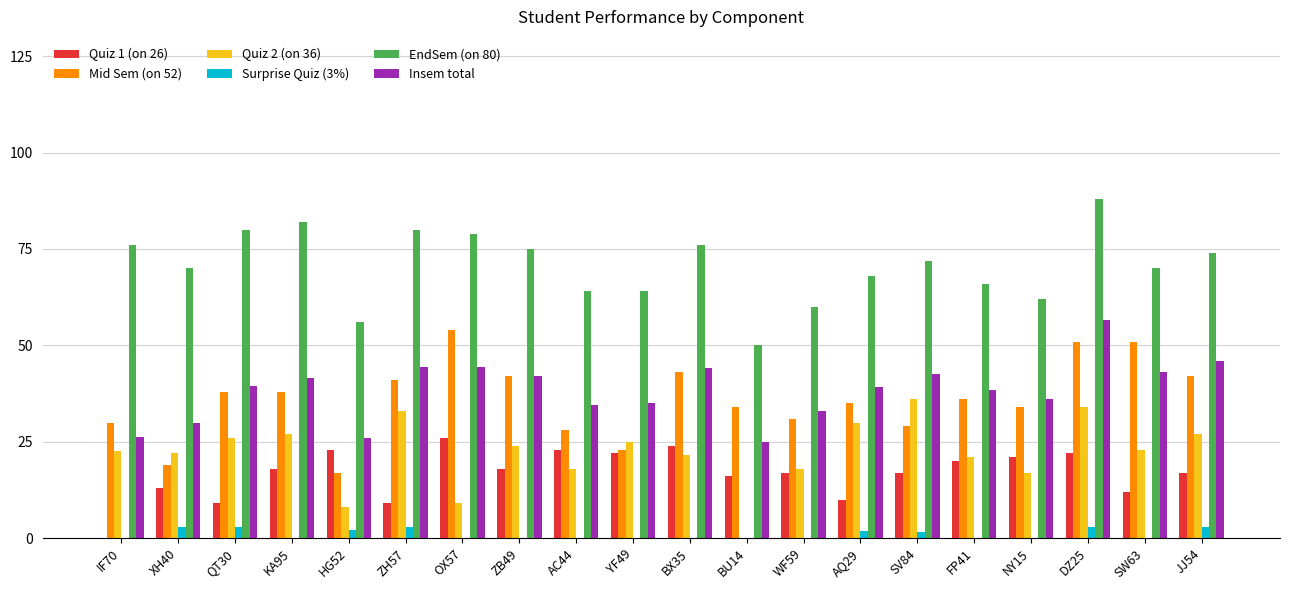

How many distinct data groups are displayed?

6